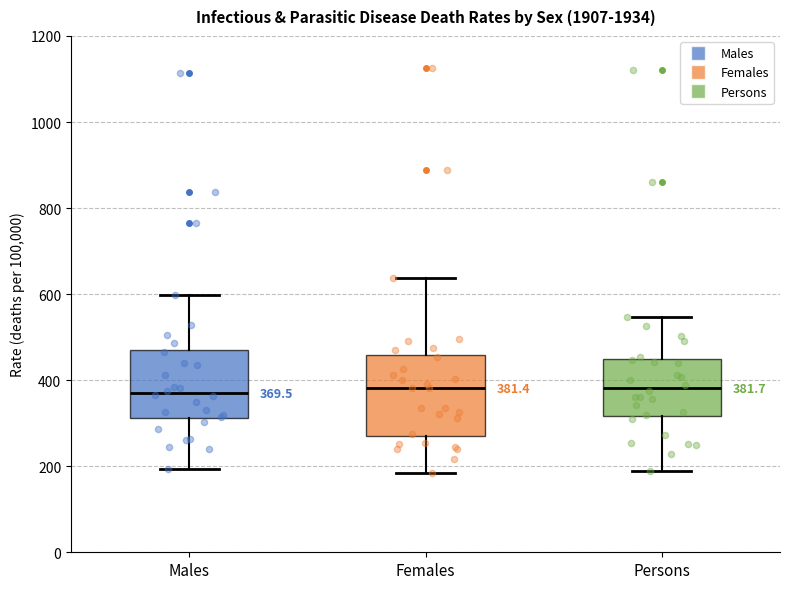

Comparing the boxes themselves (not the whiskers), which one is the tallest?

Females